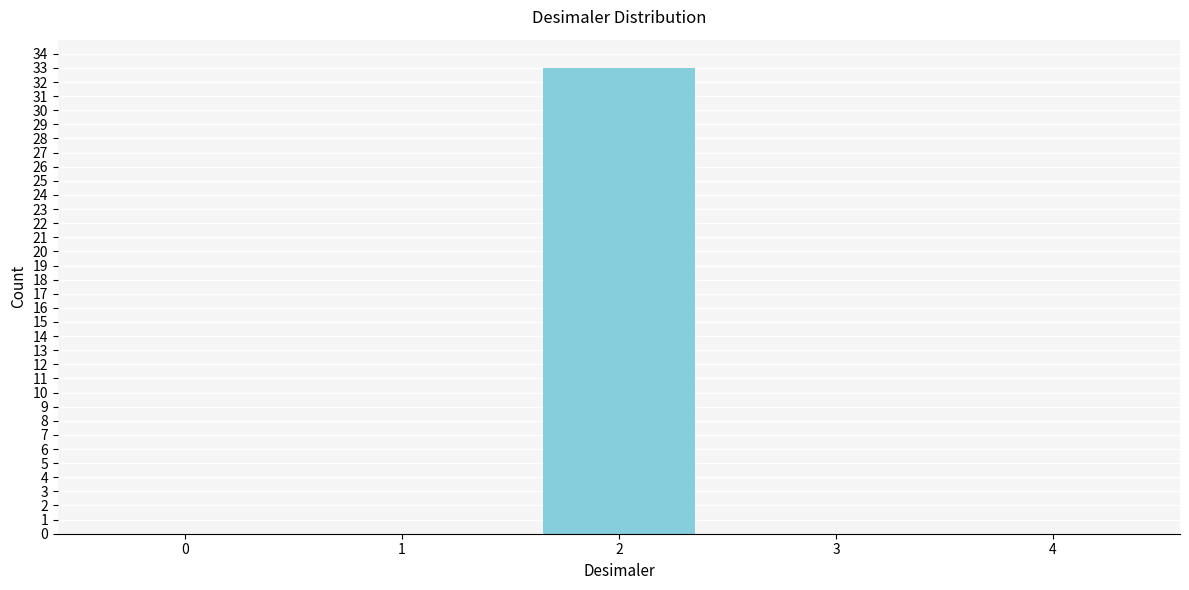

Reading right to left, list all the values displayed in this chart.

4=0	3=0	2=33	1=0	0=0